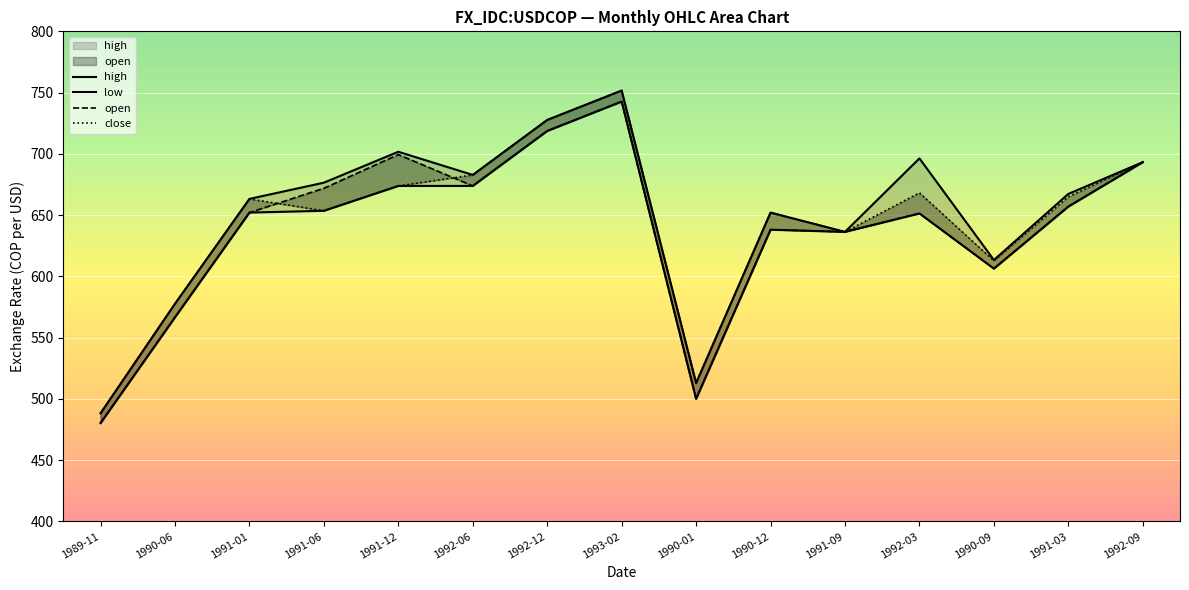

What value does the high series have at 1991-06?

676.5